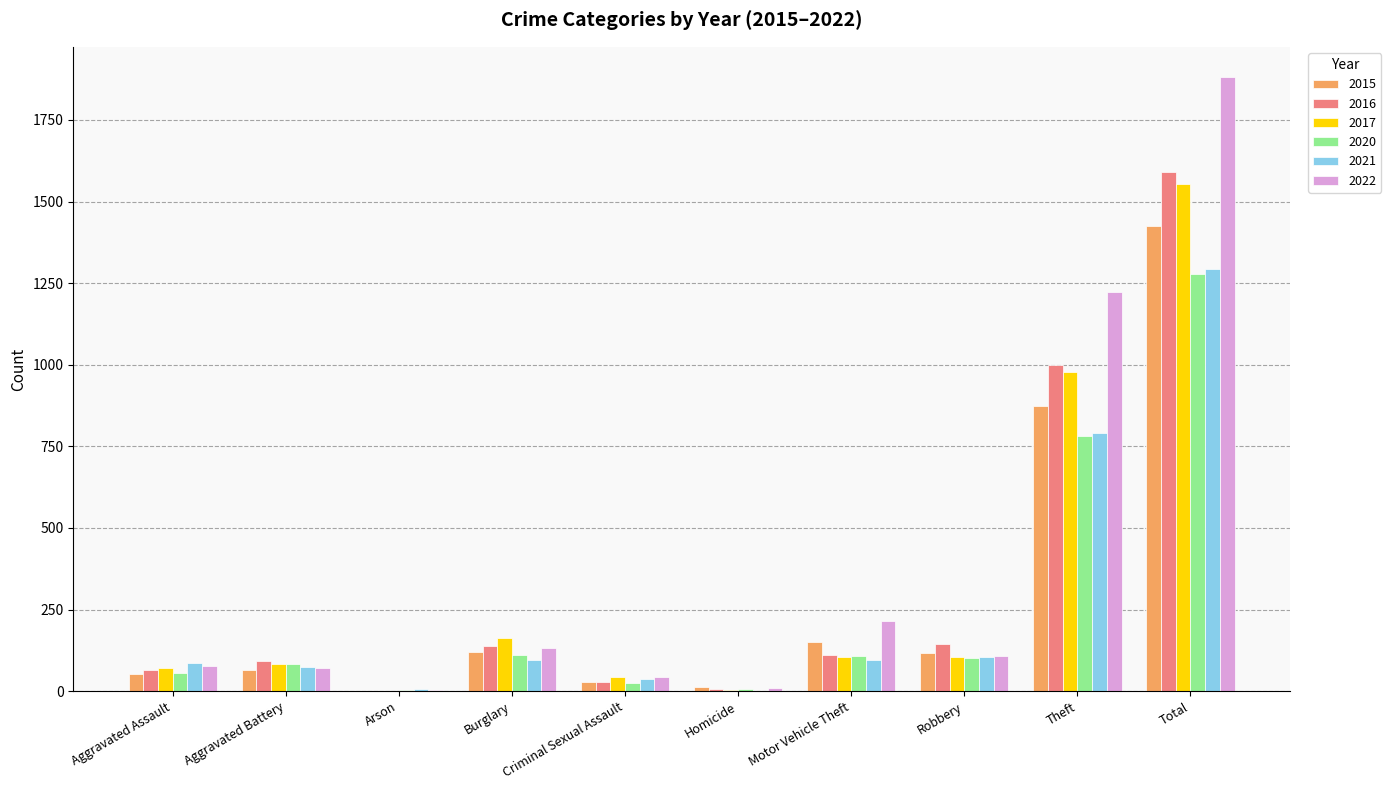

What are all the series names shown in the legend?

2015, 2016, 2017, 2020, 2021, 2022